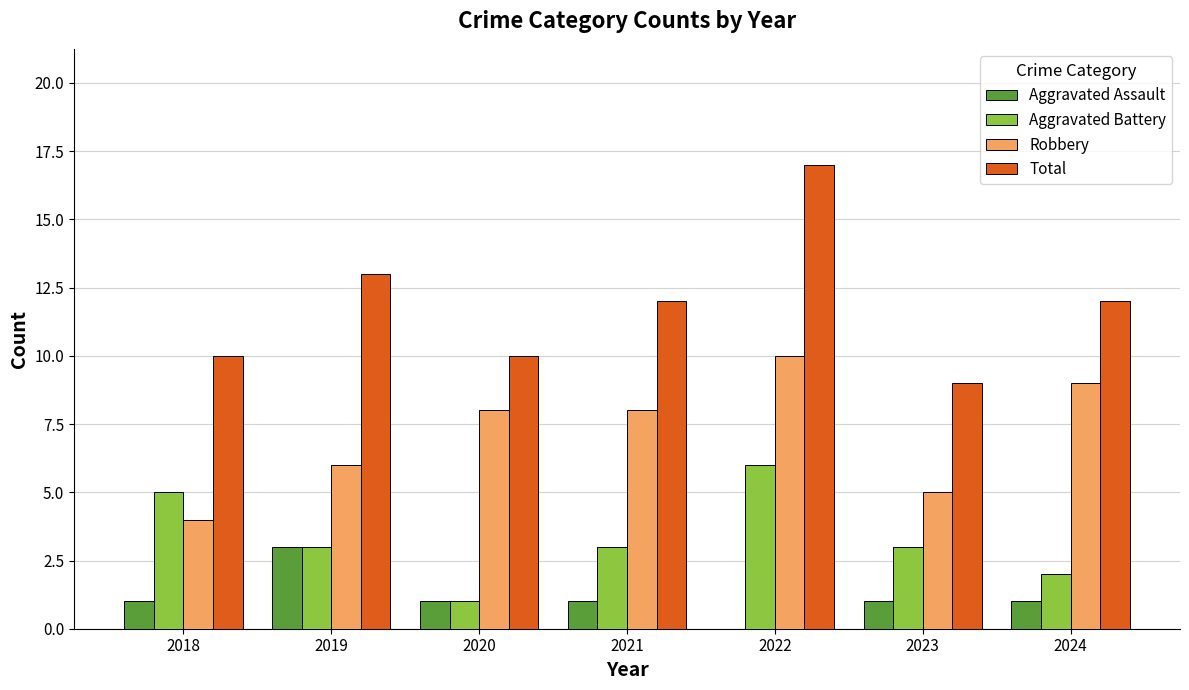

What is the highest value of the Total series?

17